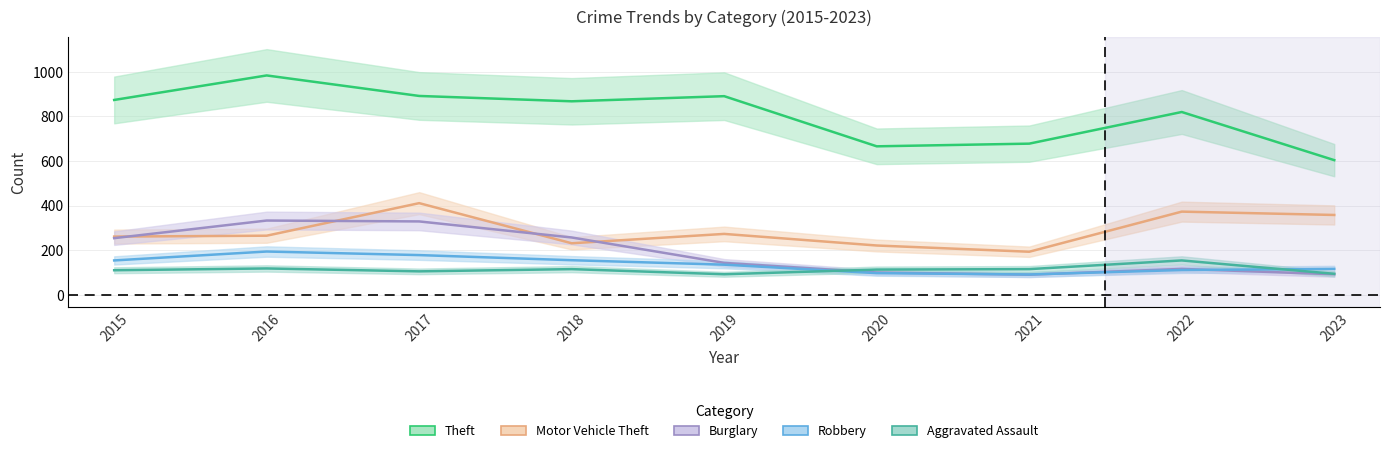

What is the difference between the second highest and second lowest values in the Aggravated Assault series?

24